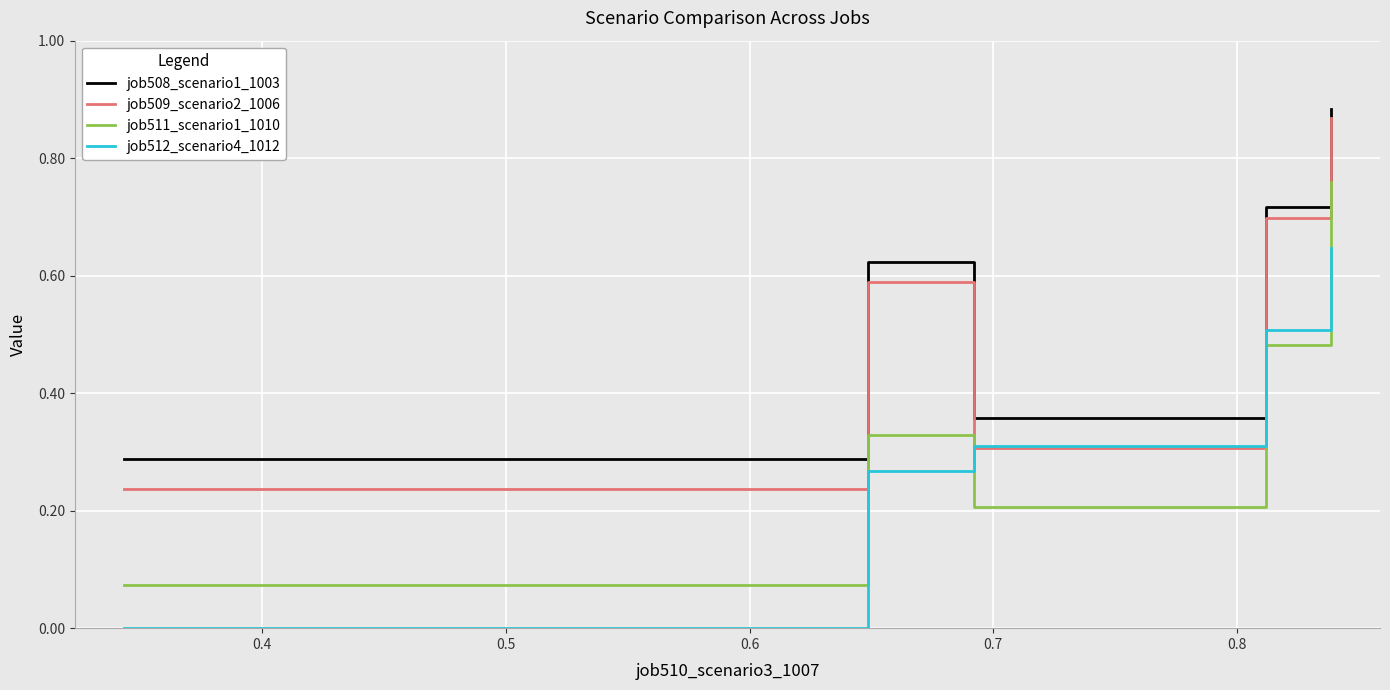

Which series has the largest range (max minus min)?

job511_scenario1_1010